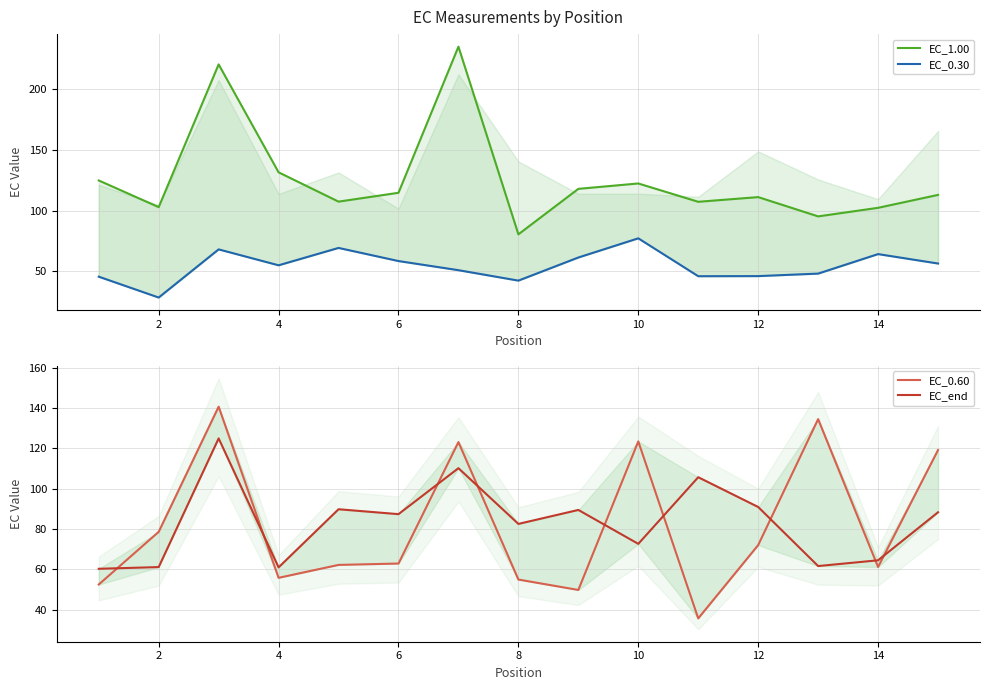

True or false: EC_0.30 has more than 2 points higher than both neighbors.

True